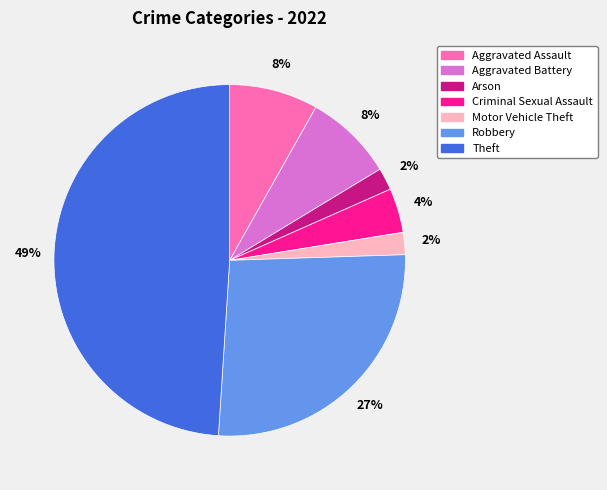

Is there any slice that represents more than half of the pie?

No